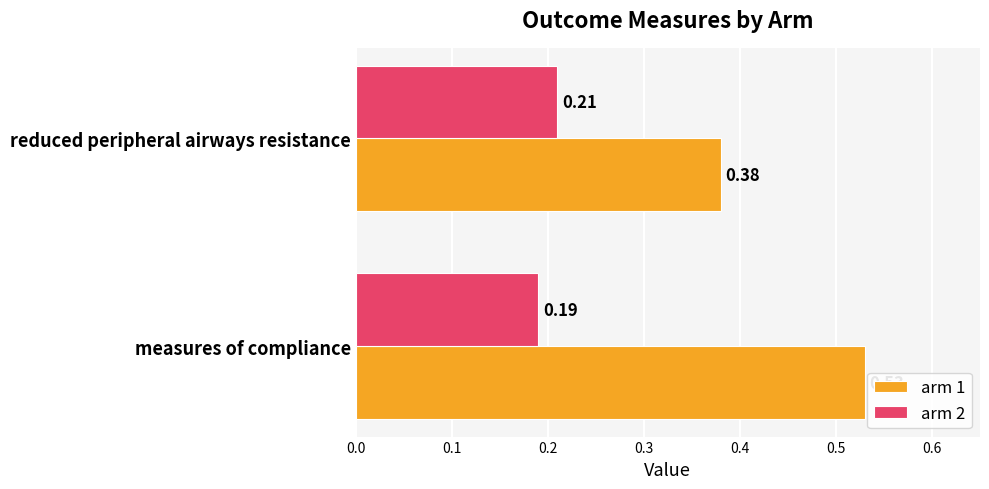

At how many categories does at least one series exceed 0?

2